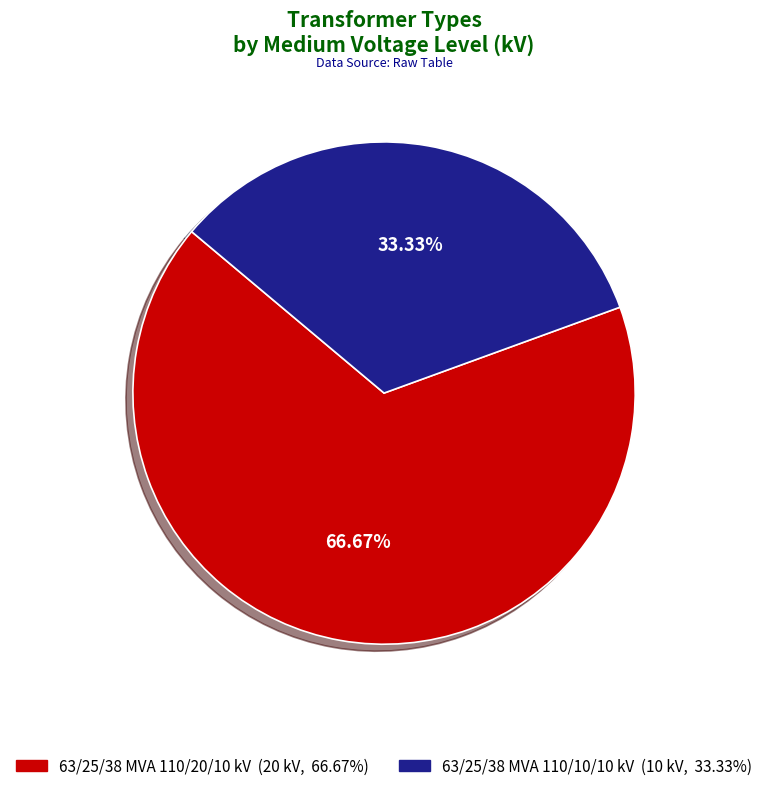

How many slices are in this pie chart?

2